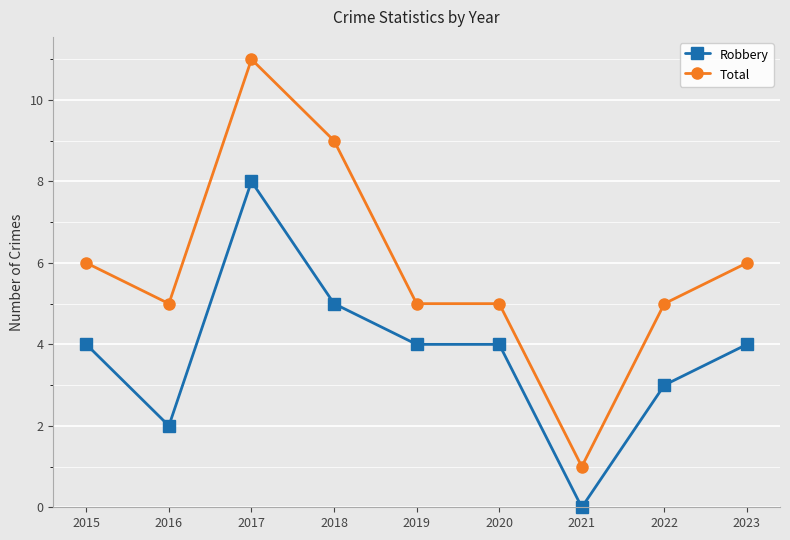

What is the value of the Robbery point at the 9th from the left?

4